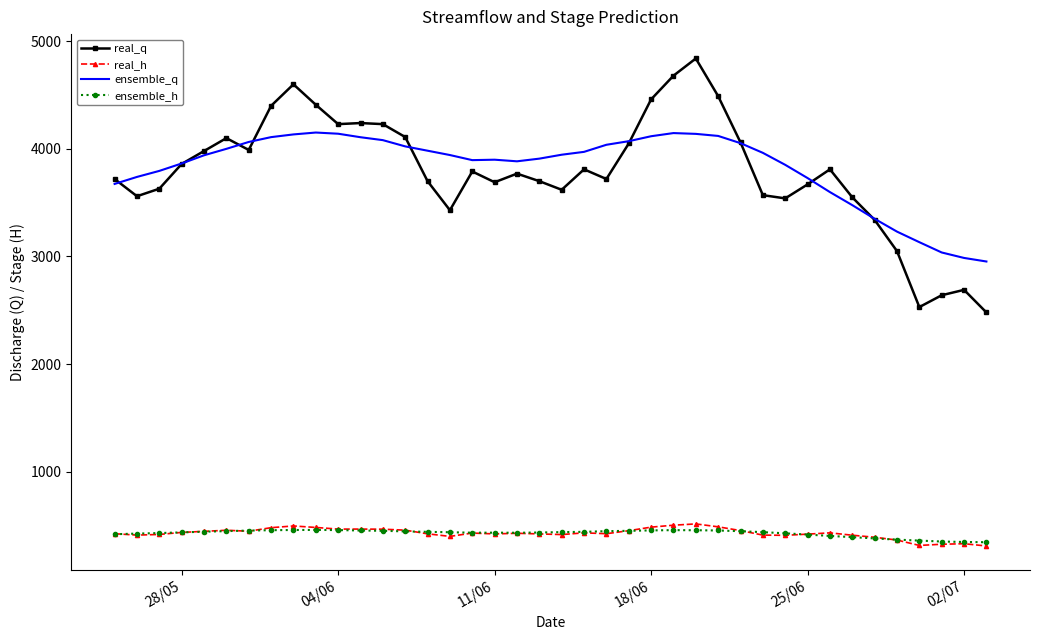

True or false: ensemble_h and real_q cross at least once.

False